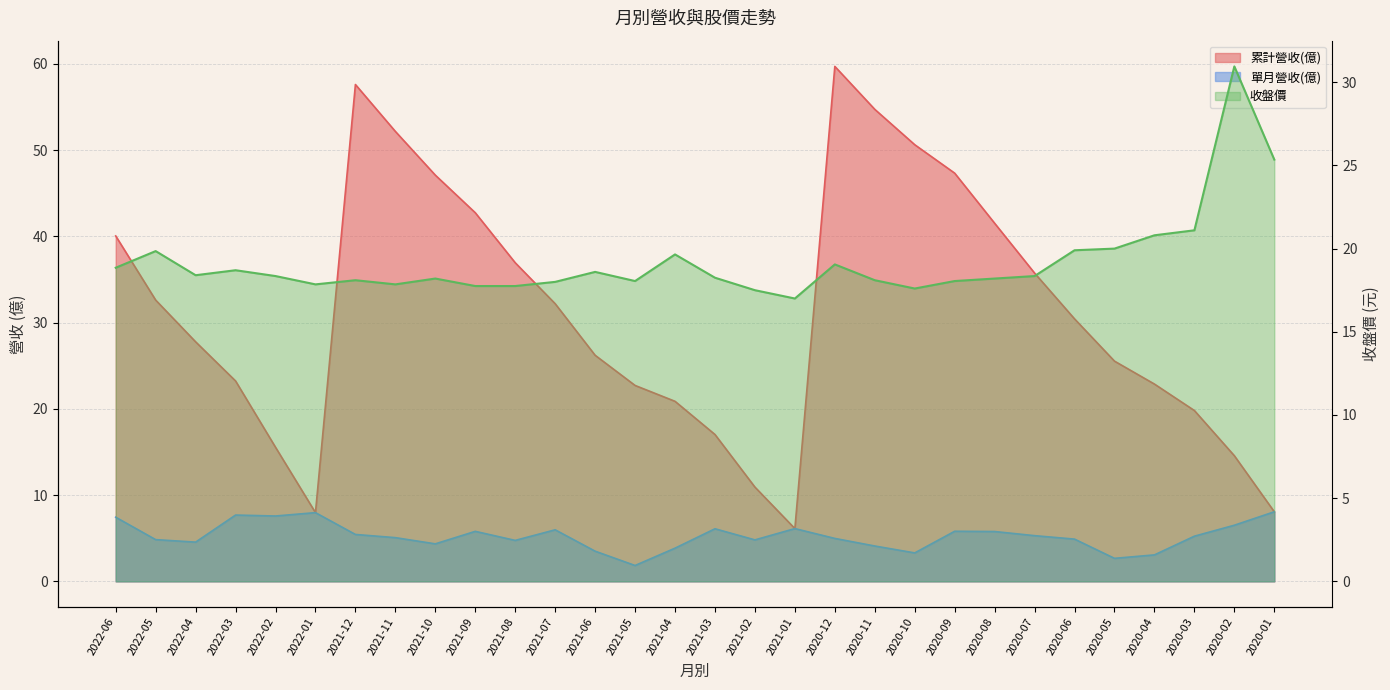

What is the difference between the highest and lowest values at 2020-11?

50.6